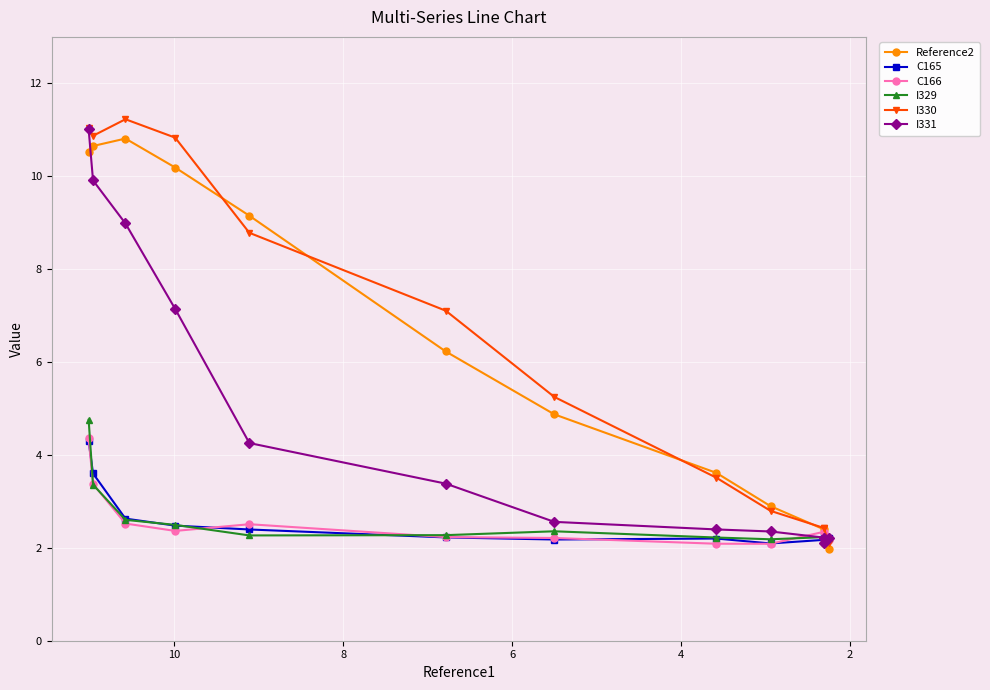

Which series ends up on top after the final intersection of C166 and C165?

C165